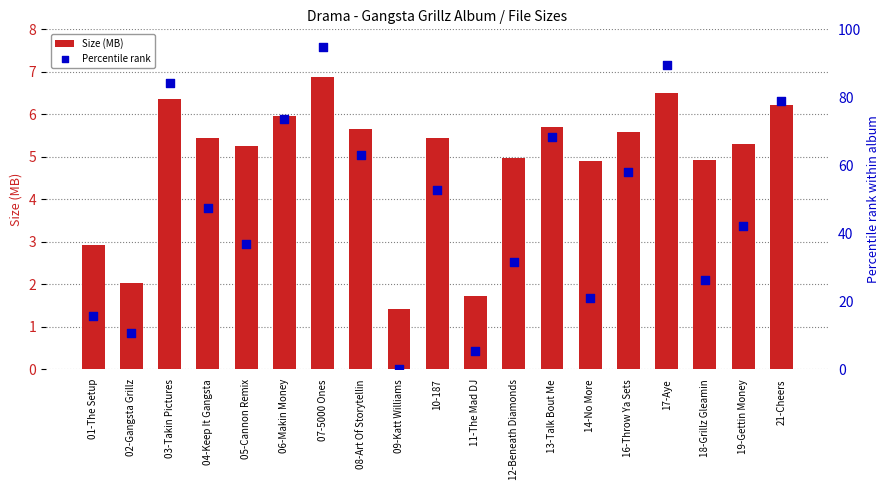

Which series has the widest spread of Y values?

Percentile rank